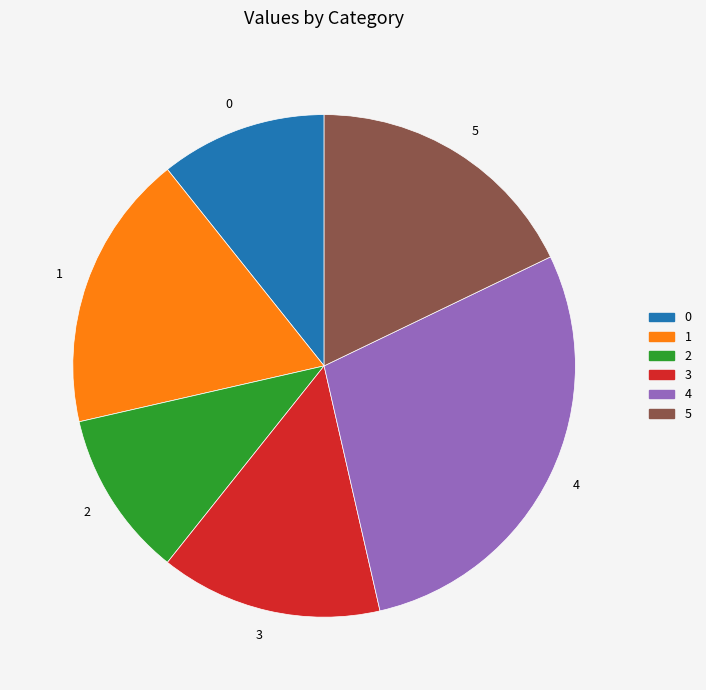

Is the sum of 4 and 1 greater than half?

No